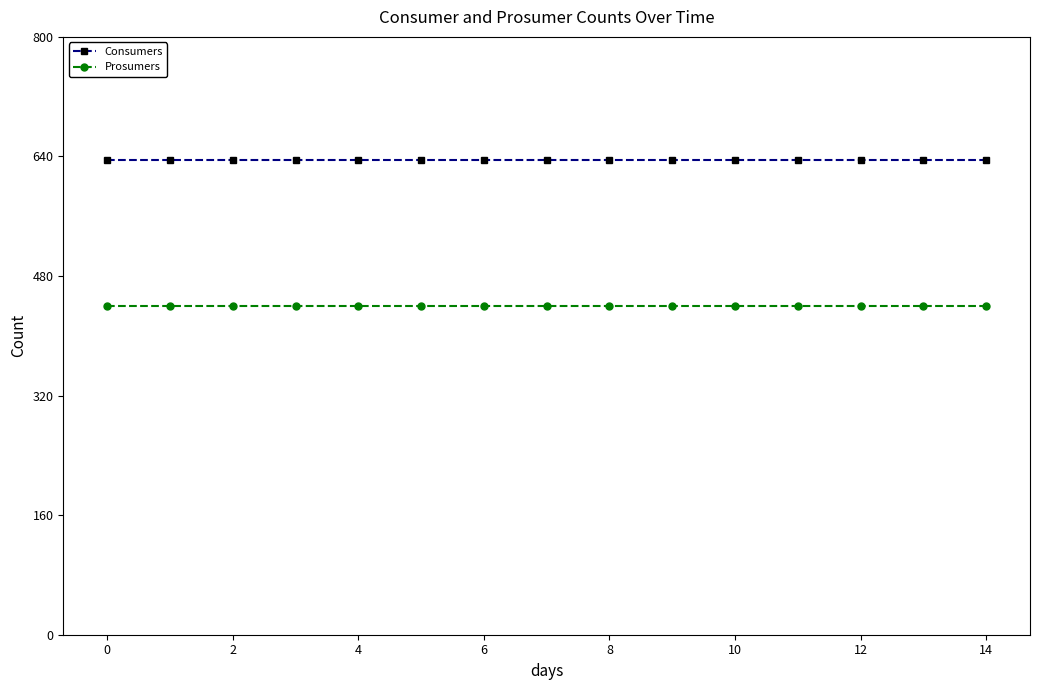

Reading left to right, what are all the values shown in this chart?

Consumers: 635	635	635	635	635	635	635	635	635	635	635	635	635	635	635
Prosumers: 440	440	440	440	440	440	440	440	440	440	440	440	440	440	440